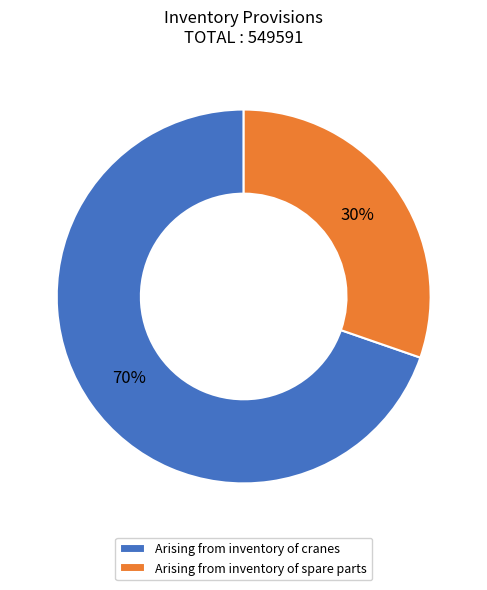

Count the number of slices in the pie.

2